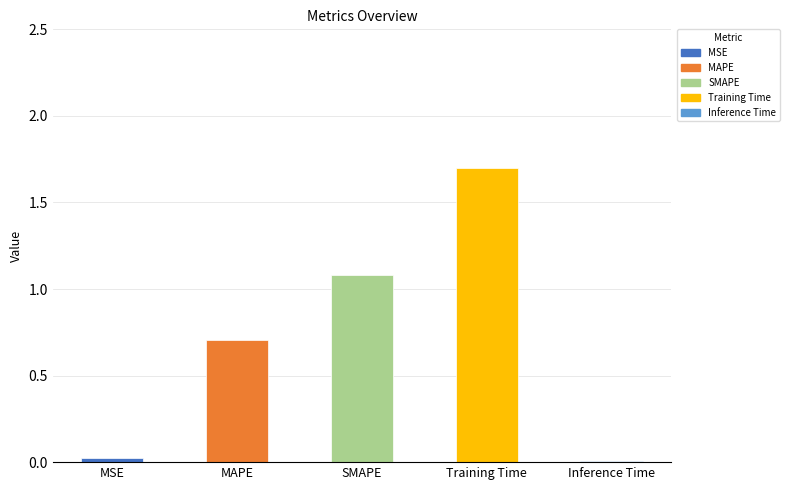

The chart shows a value of 0.7 at MAPE. True or false?

True